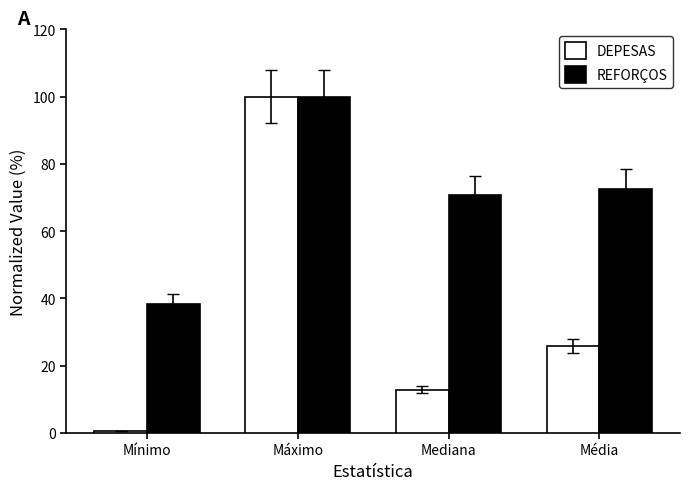

What is the minimum value for REFORÇOS?

38.4